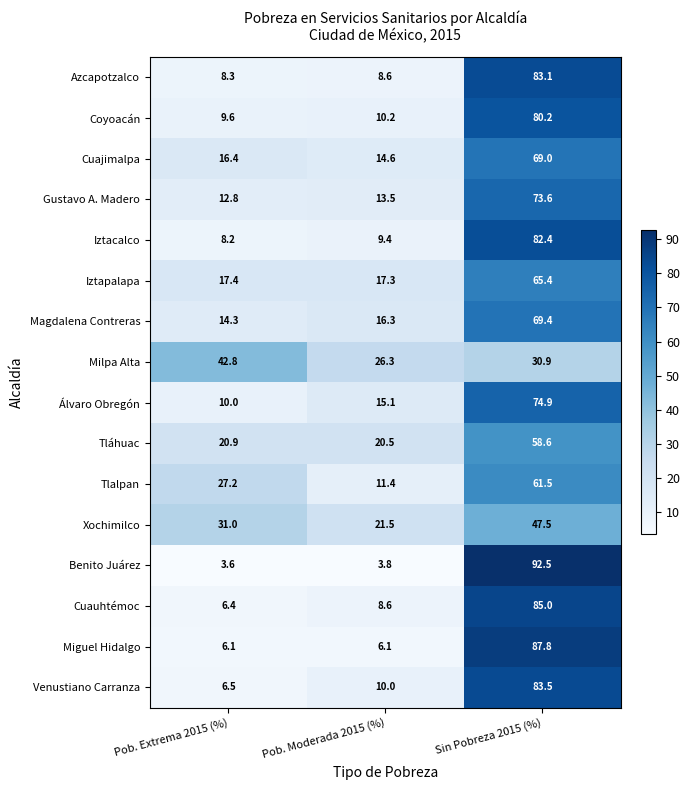

What is the approximate value of Azcapotzalco at Pob. Moderada 2015 (%)?

8.6